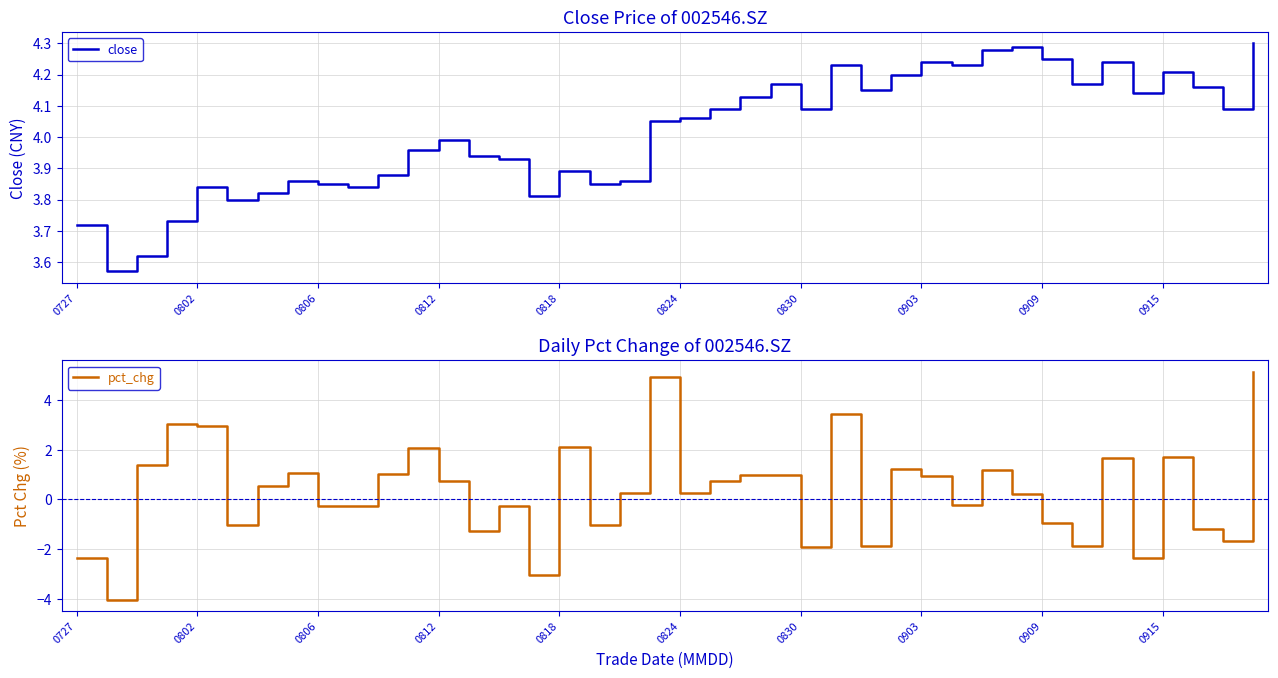

What is the maximum value for pct_chg?

5.1